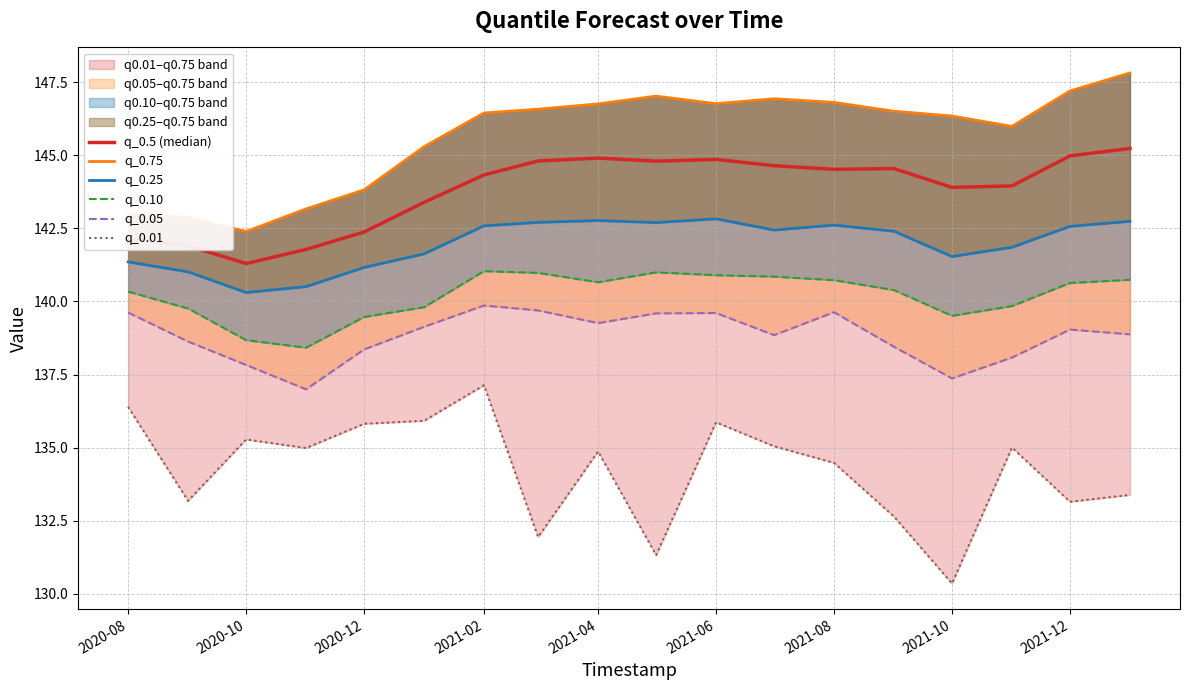

Which series has the largest range (max minus min)?

q_0.01